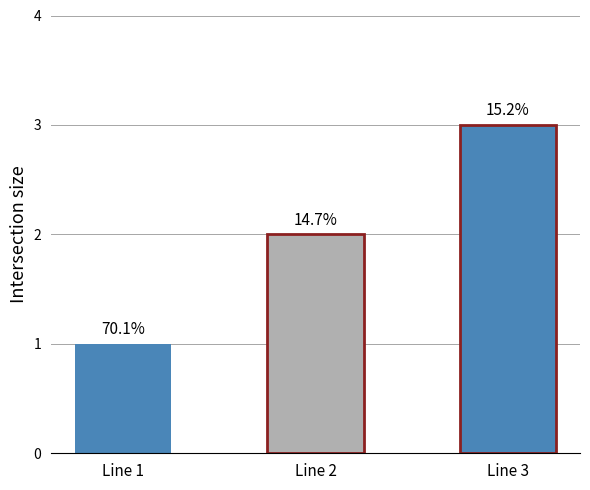

How many values are below 2?

1